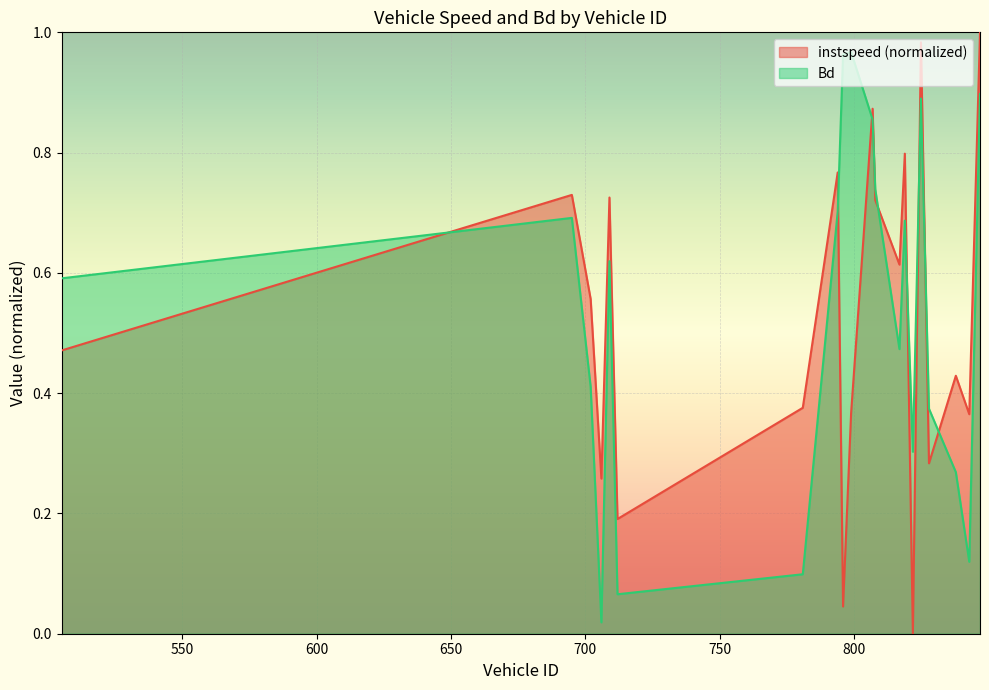

Which series has the widest spread of values?

instspeed (normalized)